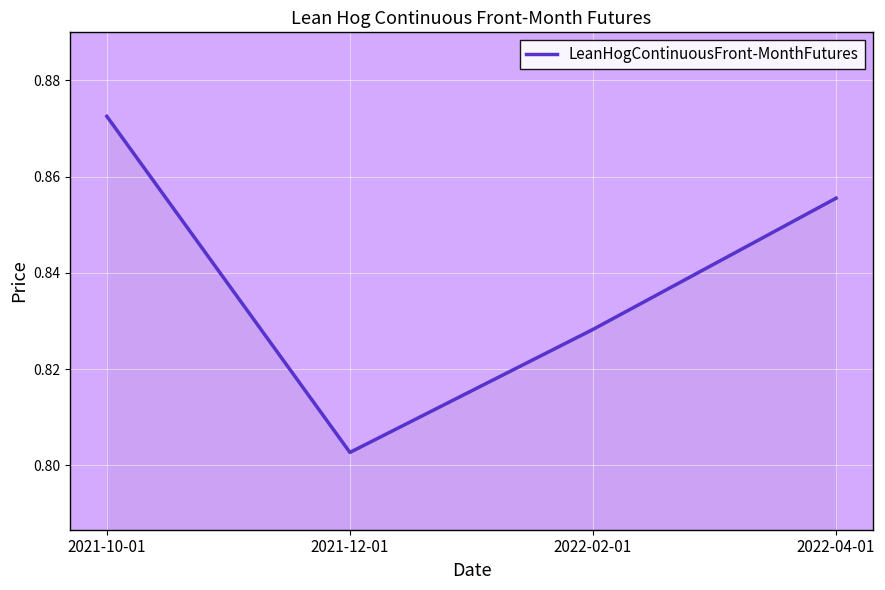

Which category has the lowest value across all series?

2021-12-01